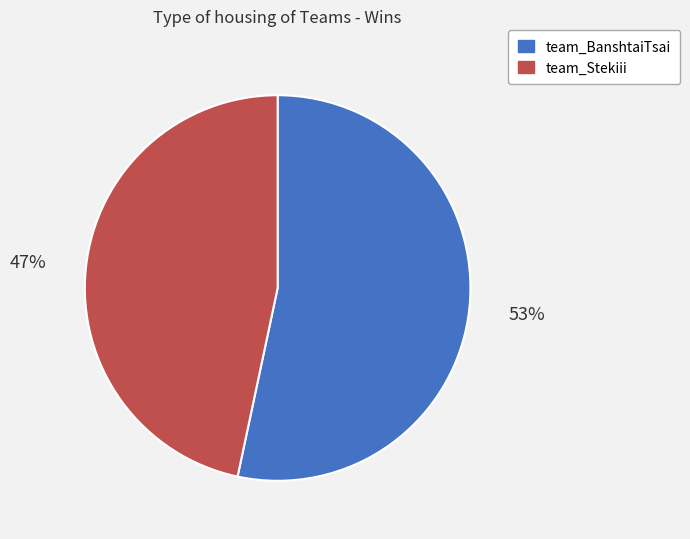

Is it true that team_BanshtaiTsai is 53% of the pie?

True